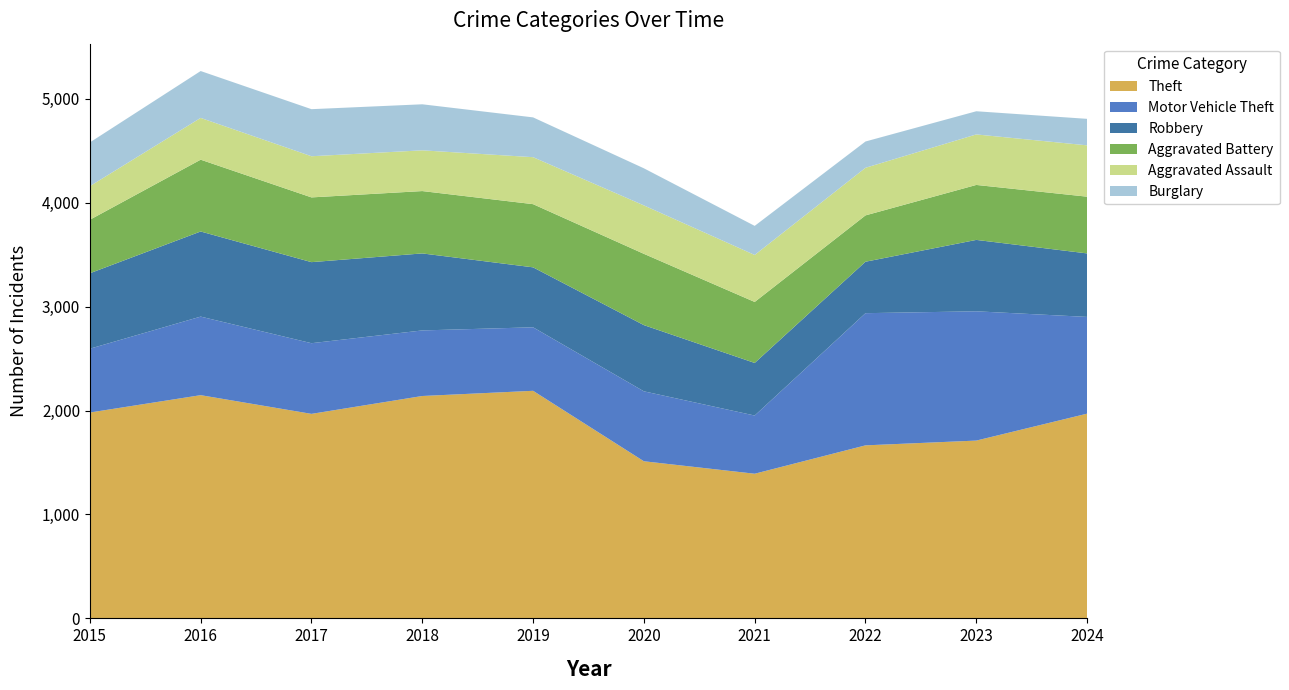

Reading right to left, transcribe all the data shown in this chart.

Theft: 2024=1970	2023=1711	2022=1665	2021=1392	2020=1512	2019=2190	2018=2140	2017=1968	2016=2148	2015=1981
Motor Vehicle Theft: 2024=931	2023=1244	2022=1272	2021=560	2020=673	2019=611	2018=631	2017=680	2016=756	2015=614
Robbery: 2024=611	2023=687	2022=495	2021=506	2020=637	2019=577	2018=741	2017=780	2016=819	2015=726
Aggravated Battery: 2024=546	2023=529	2022=446	2021=587	2020=686	2019=608	2018=600	2017=623	2016=691	2015=515
Aggravated Assault: 2024=494	2023=486	2022=458	2021=452	2020=466	2019=452	2018=392	2017=396	2016=402	2015=323
Burglary: 2024=255	2023=223	2022=253	2021=280	2020=357	2019=383	2018=443	2017=453	2016=451	2015=421